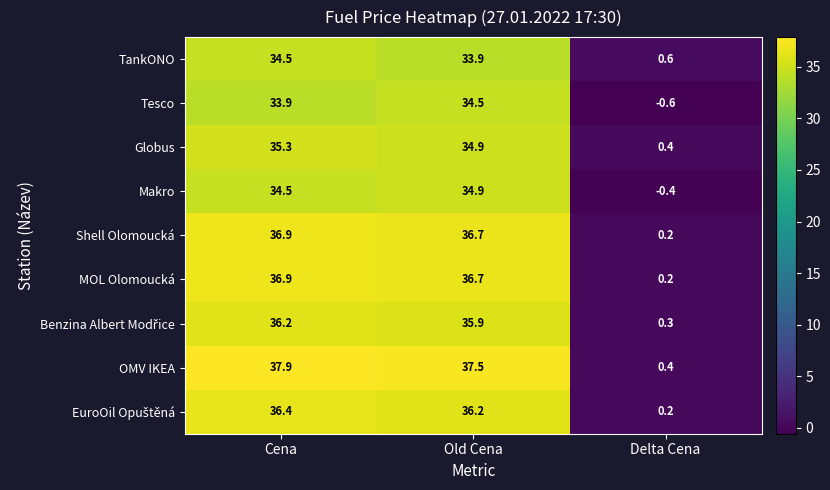

The value of TankONO at Delta Cena is 0.3. True or false?

False